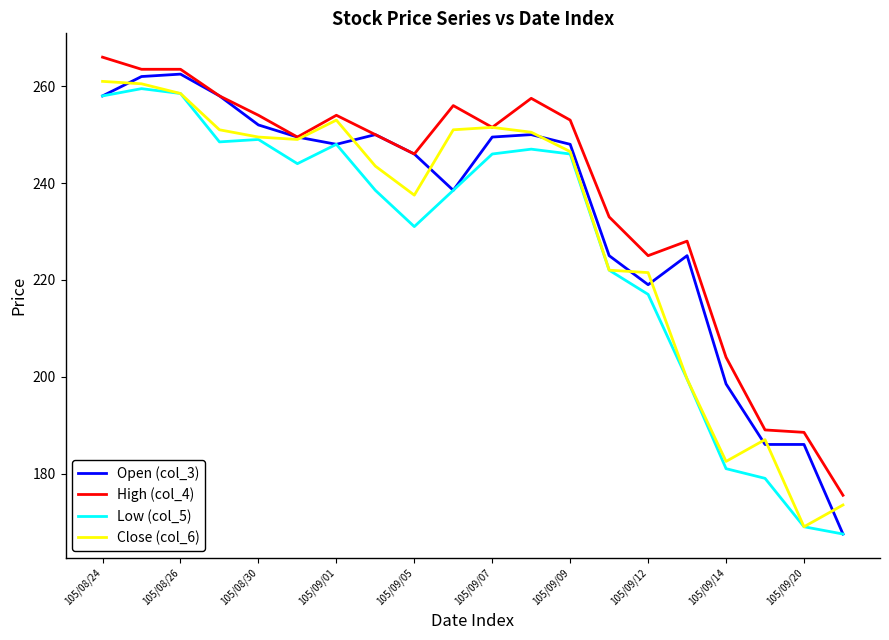

True or false: Low (col_5) and High (col_4) cross at least once.

False